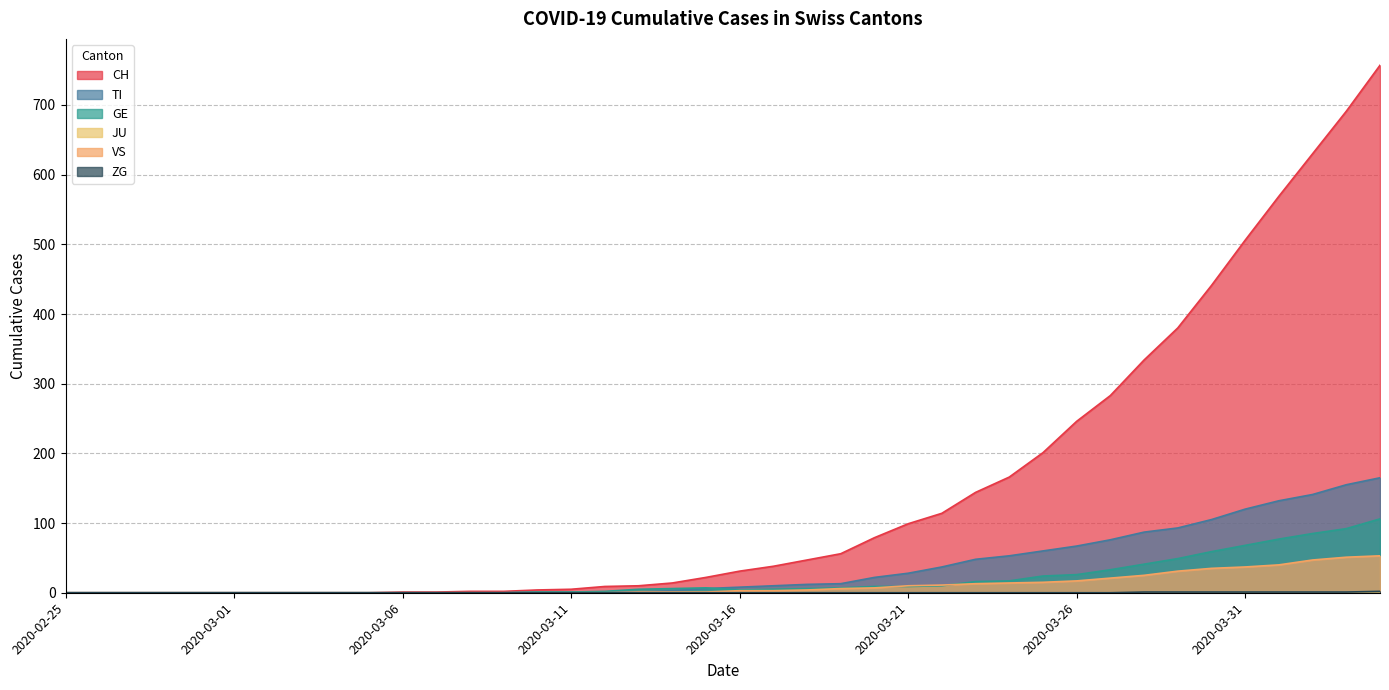

What is the value of the VS point at the 33rd from the left?

25